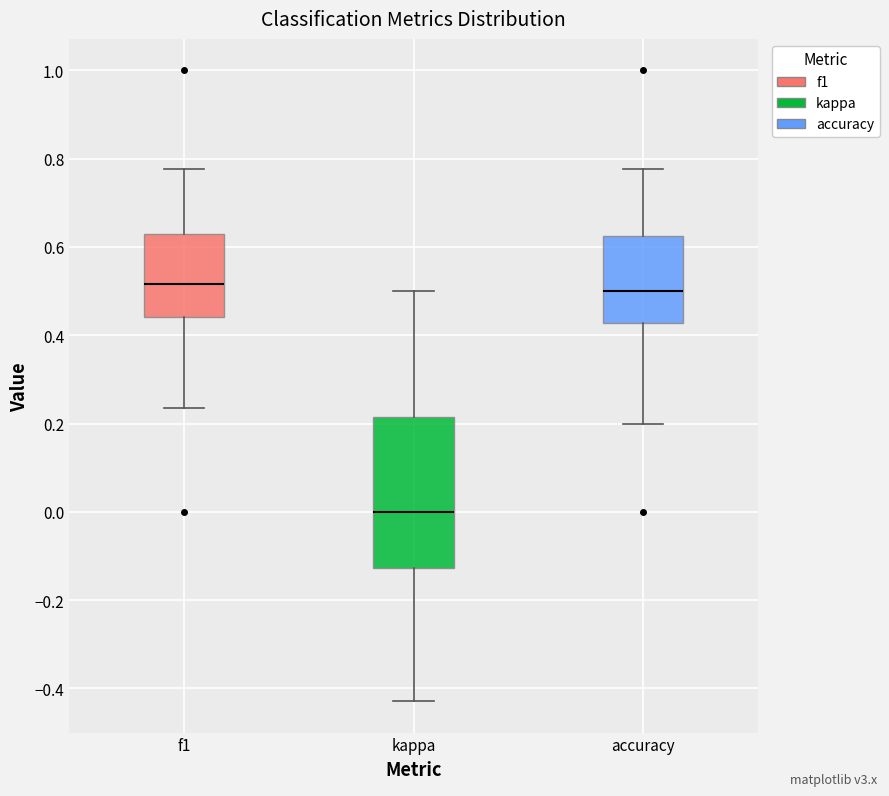

Reading left to right, transcribe this box plot: for each box, give where its median line is, the range the box spans, and where its two whiskers end, as read against the y-axis. The values are not printed on the chart, so give them approximately, as read against the axis.

f1: median 0.52, box 0.44 to 0.64, whiskers 0.24 to 0.78
kappa: median 0.00, box -0.12 to 0.22, whiskers -0.42 to 0.50
accuracy: median 0.50, box 0.42 to 0.62, whiskers 0.20 to 0.78